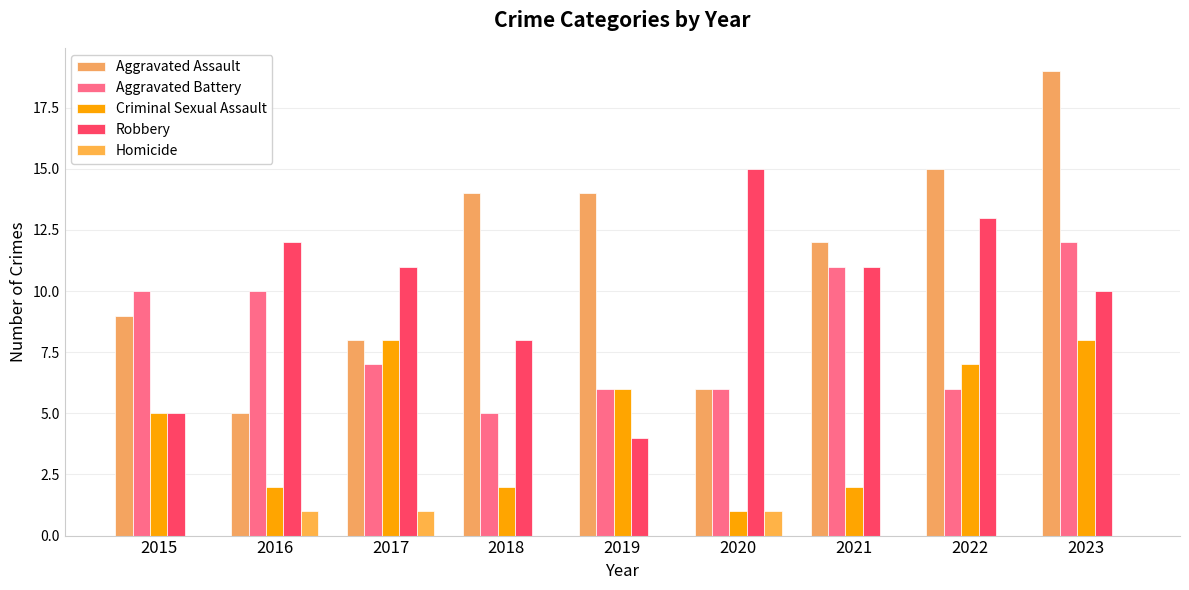

How many distinct data groups are displayed?

5